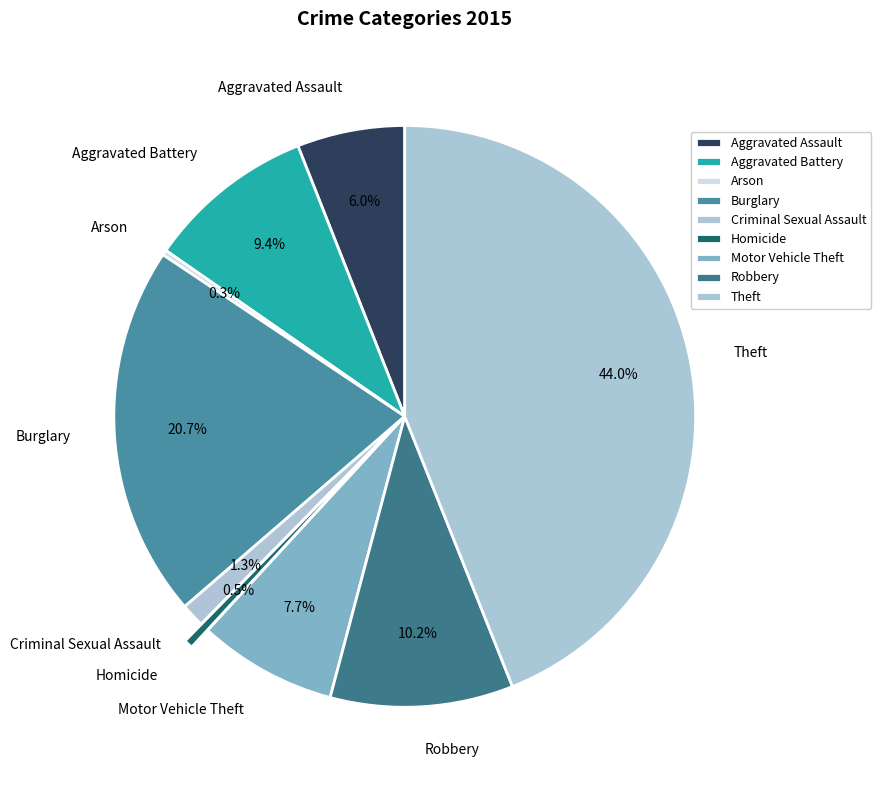

Approximately how many times larger is the value at Robbery compared to Aggravated Battery?

1.1